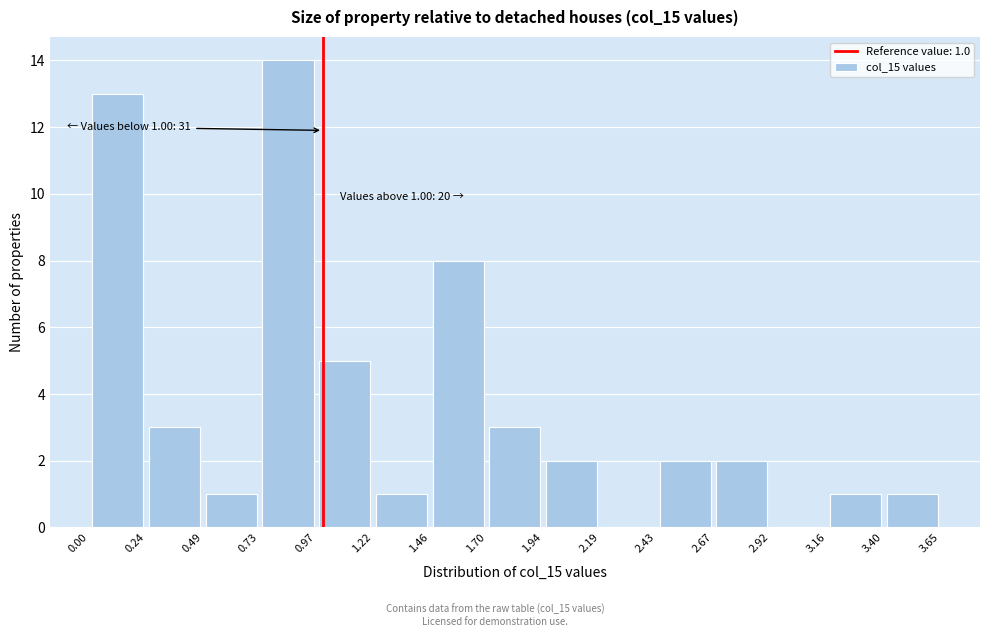

Over which range of the x-axis is the bar tallest?

0.73 to 0.97